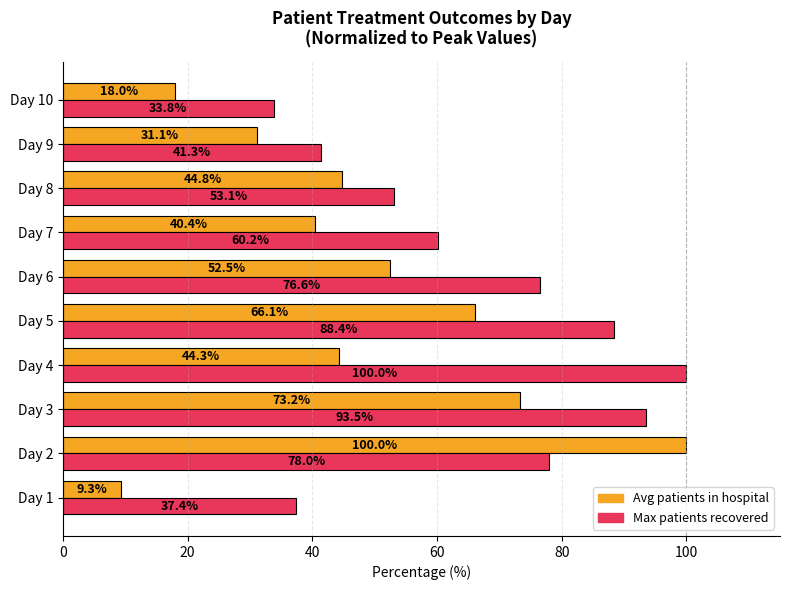

The value of Avg patients in hospital at Day 1 is 16.1. True or false?

False